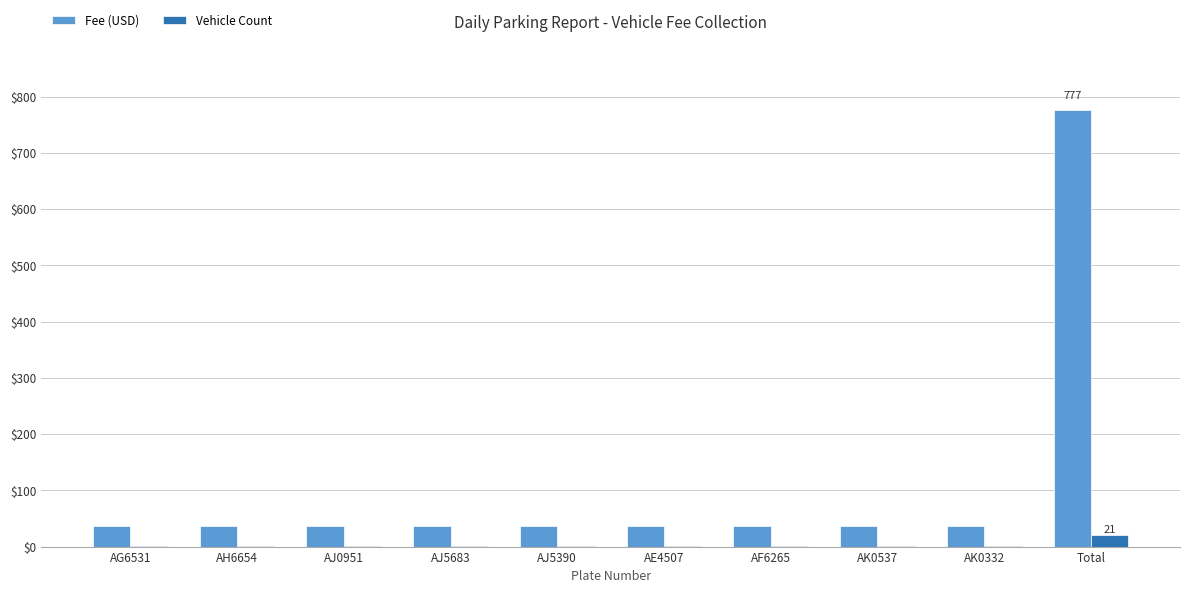

At which category does the chart reach its peak across all series?

Total